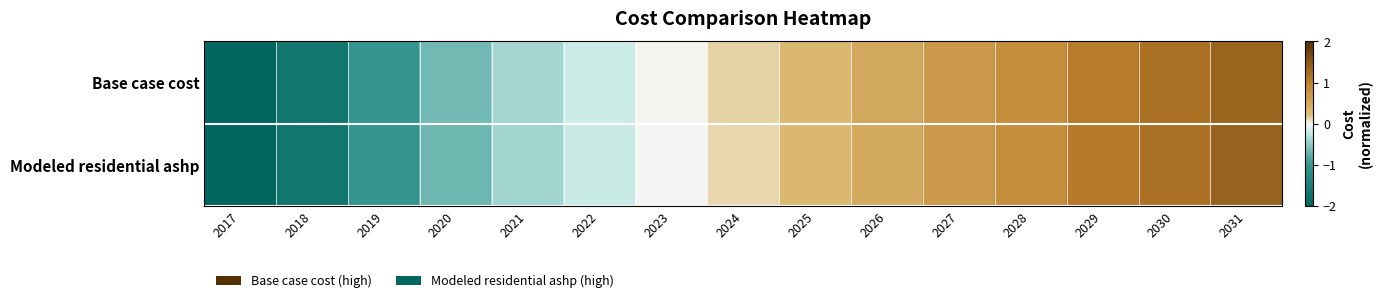

Which series has the widest spread of values?

Base case cost